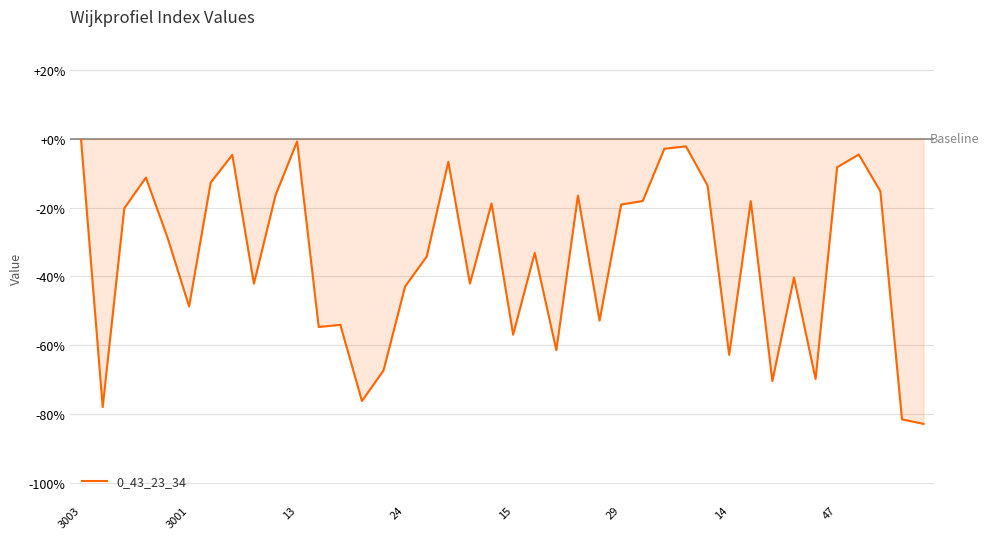

What is the label of the 27th point from the right?

13